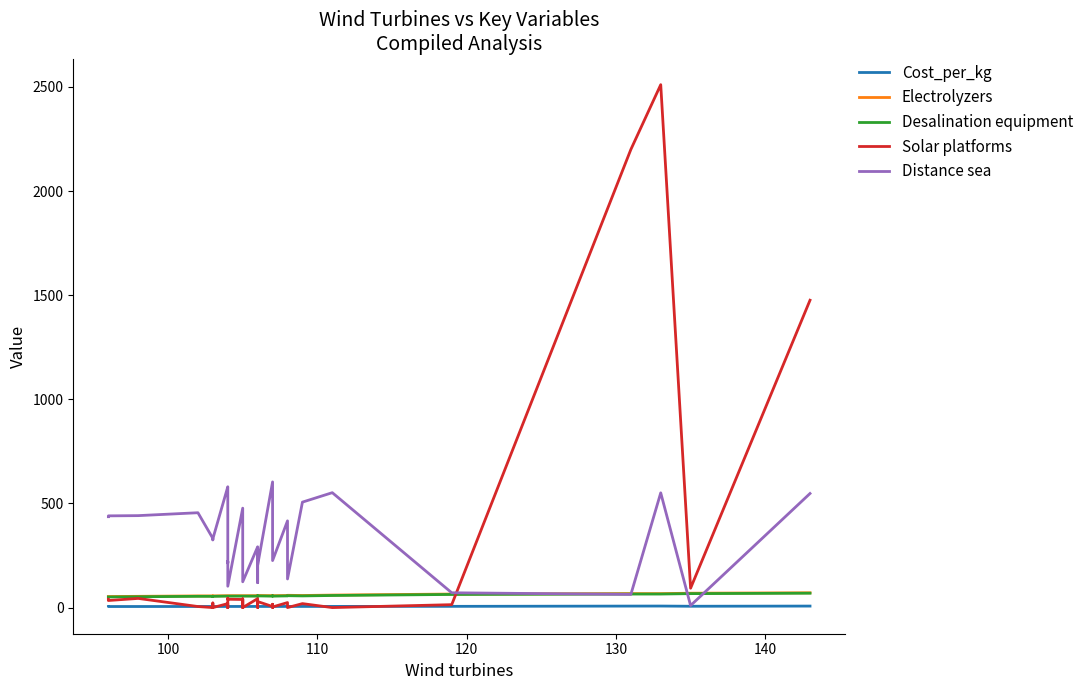

True or false: Cost_per_kg and Electrolyzers intersect in this chart.

False